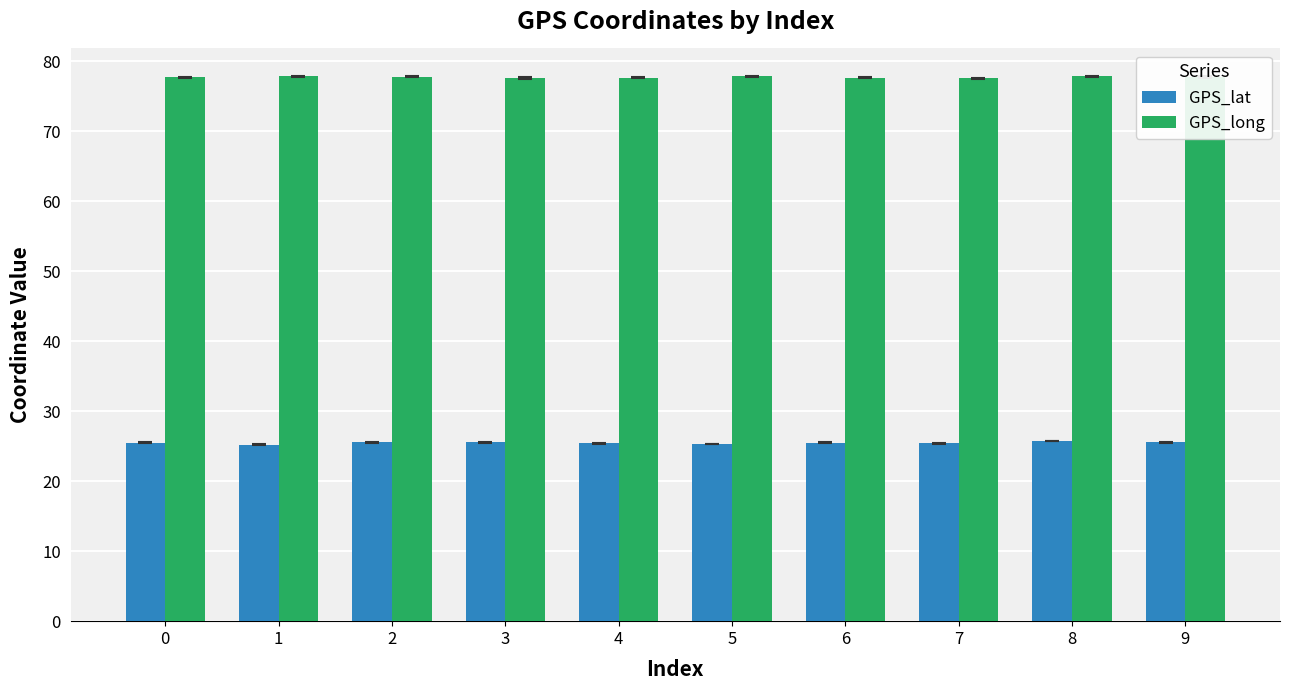

How many bars are there in each group?

2